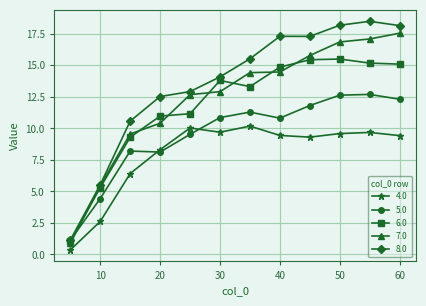

Which series has the largest range (max minus min)?

8.0